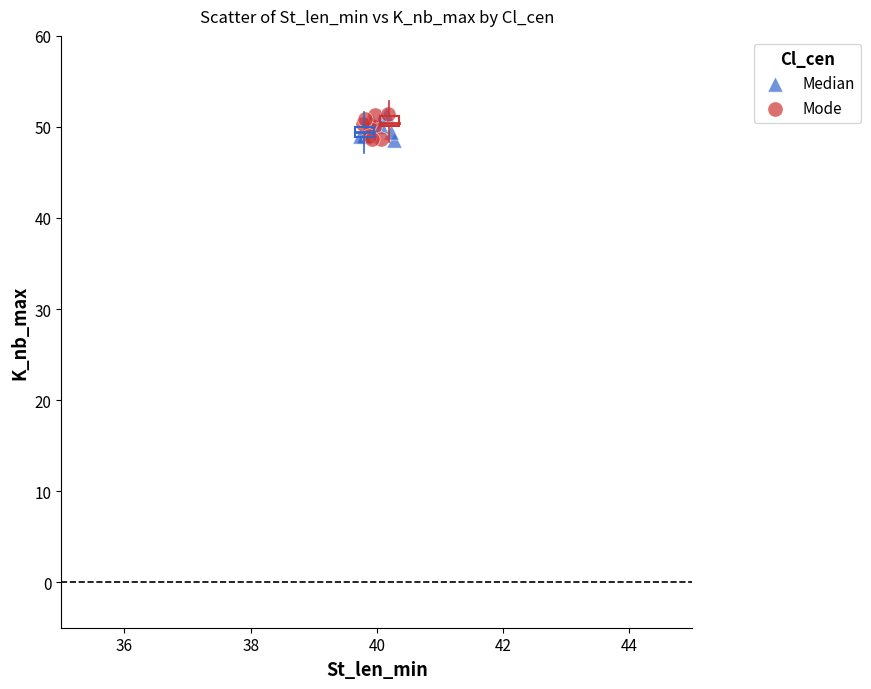

What are all the series names shown in the legend?

Median, Mode